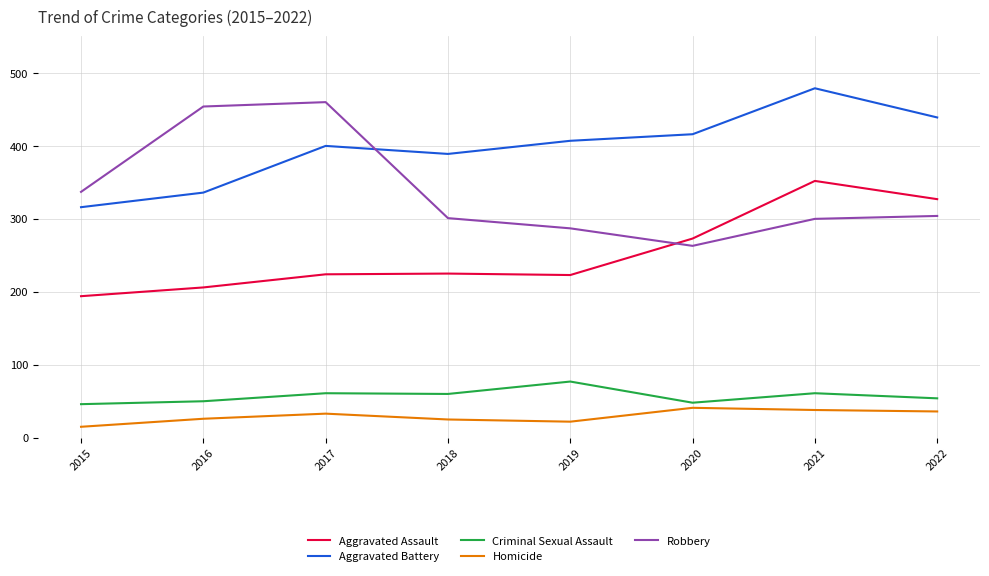

At 2021, list the series in order from largest to smallest.

Aggravated Battery, Aggravated Assault, Robbery, Criminal Sexual Assault, Homicide